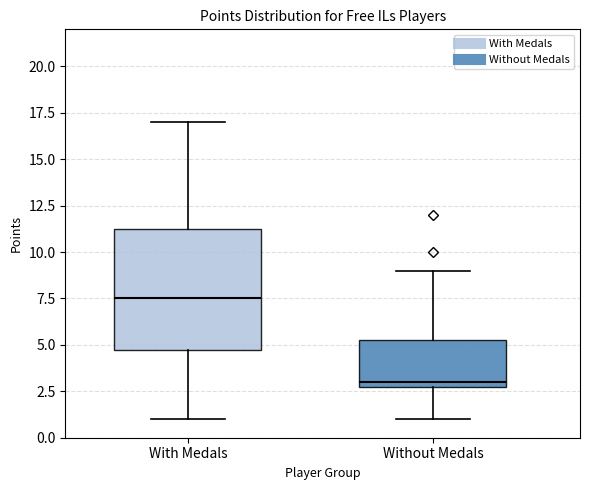

Comparing the boxes themselves (not the whiskers), which one is the tallest?

With Medals